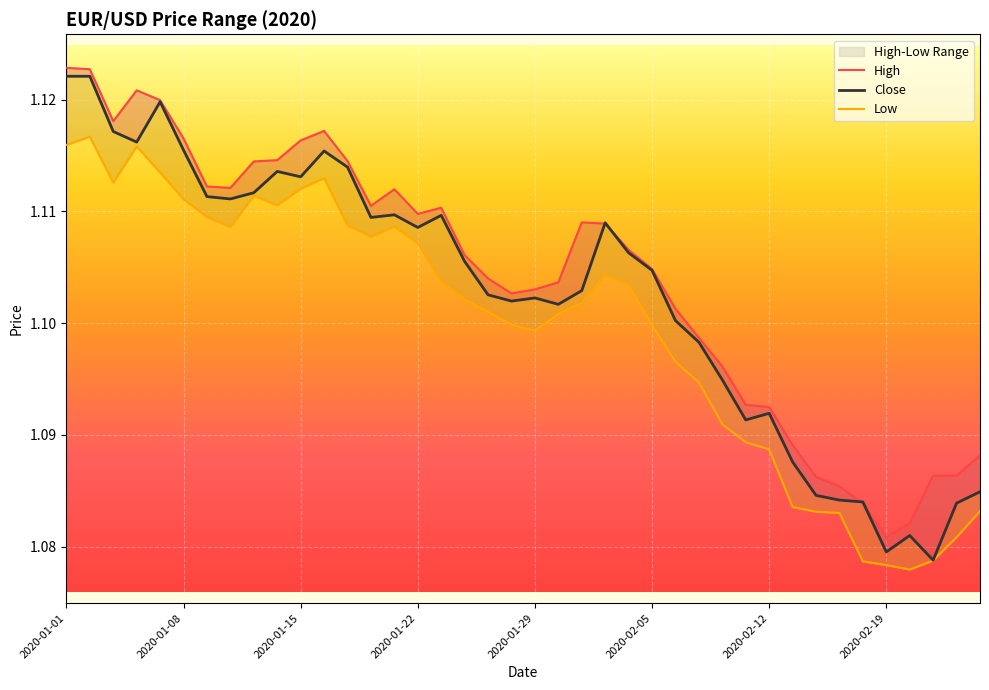

Reading right to left, extract all data points from this chart.

High: 1.1	1.1	1.1	1.1	1.1	1.1	1.1	1.1	1.1	1.1	1.1	1.1	1.1	1.1	1.1	1.1	1.1	1.1	1.1	1.1	1.1	1.1	1.1	1.1	1.1	1.1	1.1	1.1	1.1	1.1	1.1	1.1	1.1	1.1	1.1	1.1	1.1	1.1	1.1	1.1
Close: 1.1	1.1	1.1	1.1	1.1	1.1	1.1	1.1	1.1	1.1	1.1	1.1	1.1	1.1	1.1	1.1	1.1	1.1	1.1	1.1	1.1	1.1	1.1	1.1	1.1	1.1	1.1	1.1	1.1	1.1	1.1	1.1	1.1	1.1	1.1	1.1	1.1	1.1	1.1	1.1
Low: 1.1	1.1	1.1	1.1	1.1	1.1	1.1	1.1	1.1	1.1	1.1	1.1	1.1	1.1	1.1	1.1	1.1	1.1	1.1	1.1	1.1	1.1	1.1	1.1	1.1	1.1	1.1	1.1	1.1	1.1	1.1	1.1	1.1	1.1	1.1	1.1	1.1	1.1	1.1	1.1